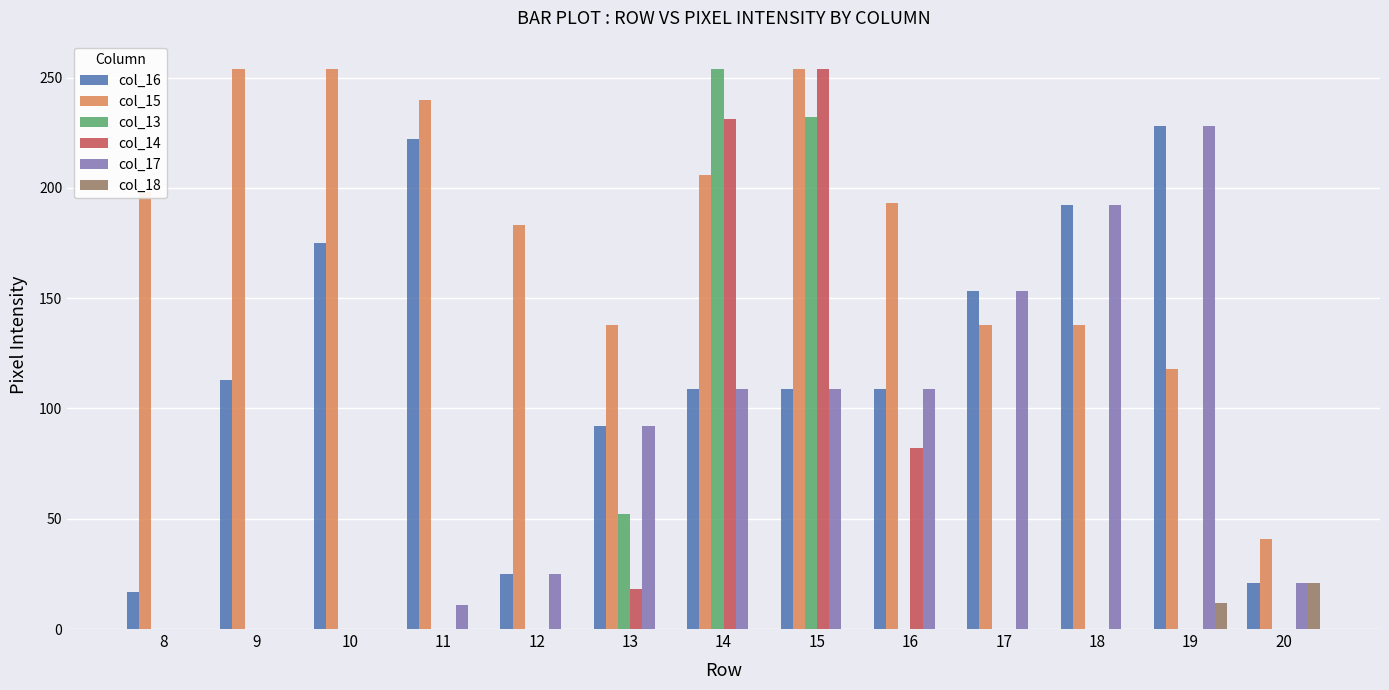

Between 10 and 12, which series saw the biggest shift?

col_16